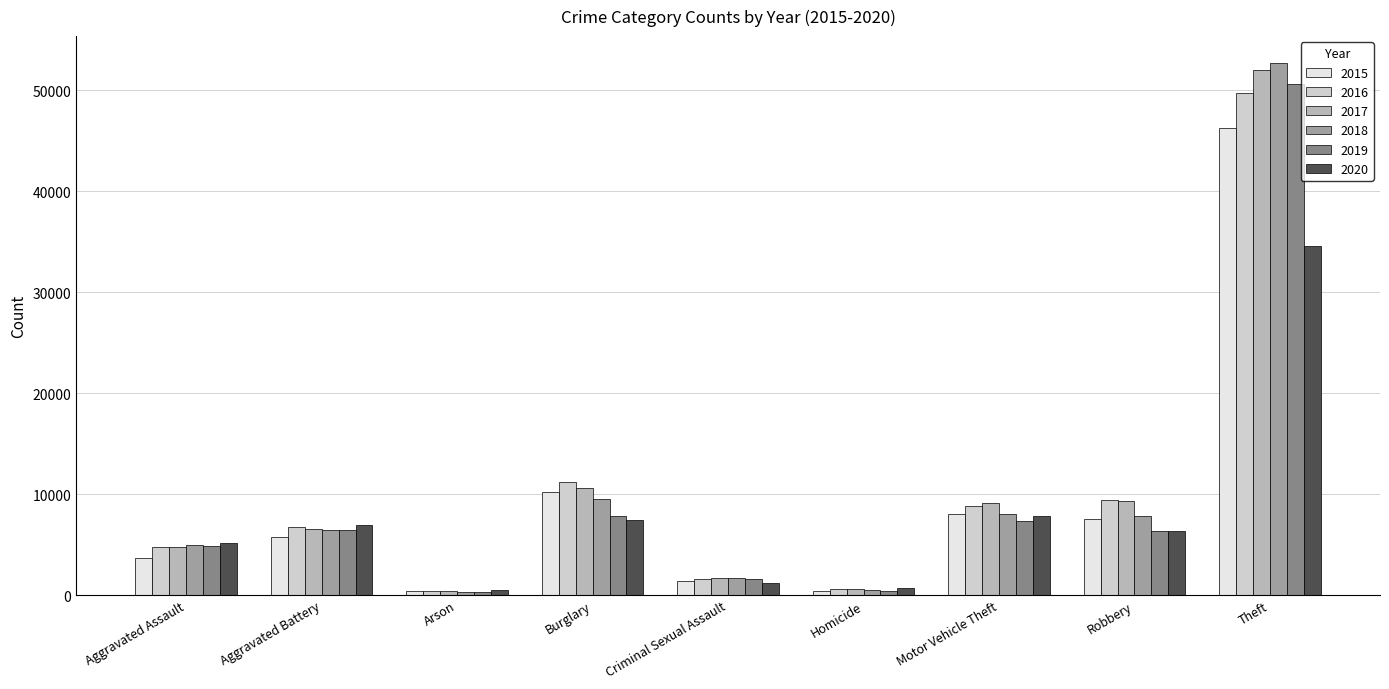

What is the sum of the 2017 values at Aggravated Battery and Arson?

6943